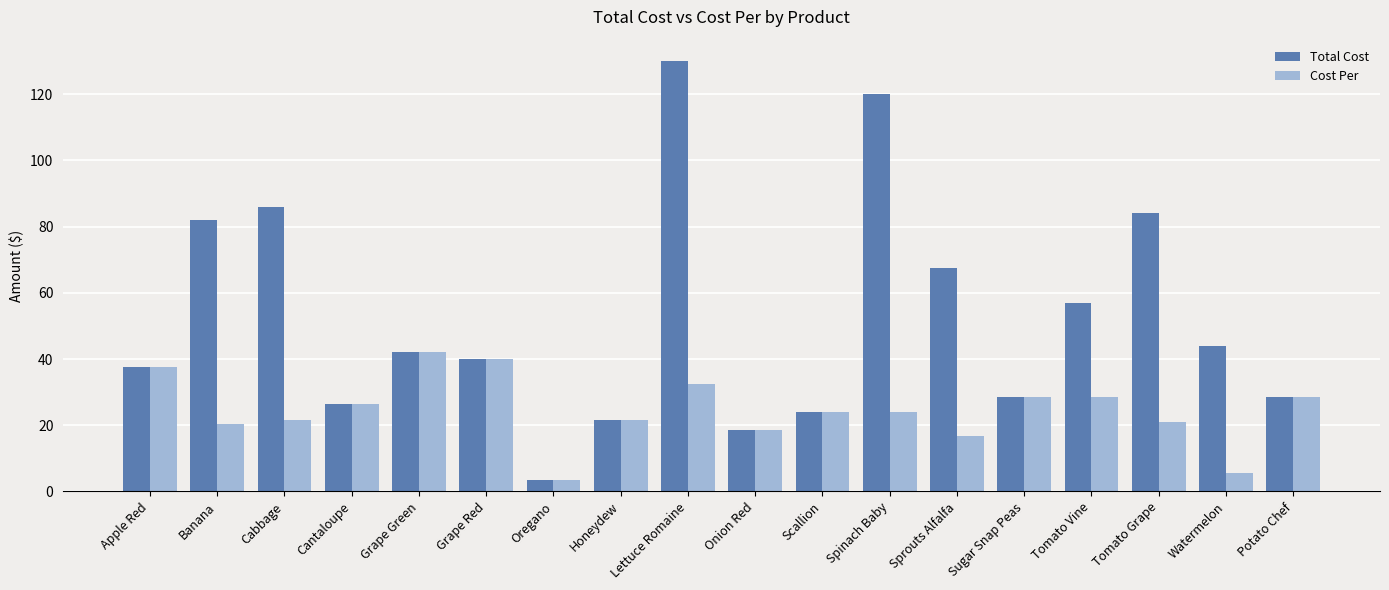

What is the label of the 12th bar from the right?

Oregano